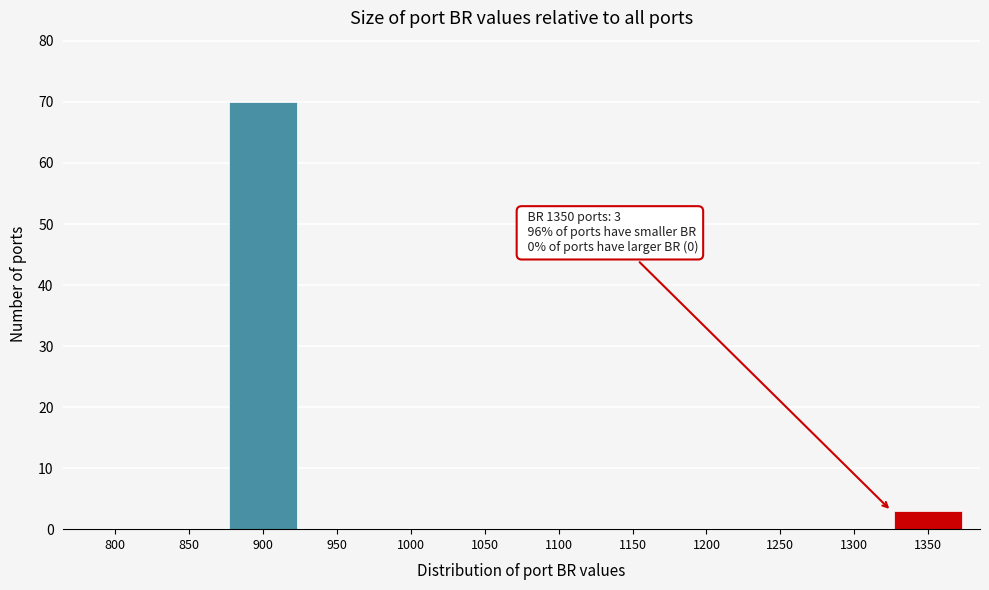

Reading right to left, what are all the values shown in this chart?

1350=3	1300=0	1250=0	1200=0	1150=0	1100=0	1050=0	1000=0	950=0	900=70	850=0	800=0